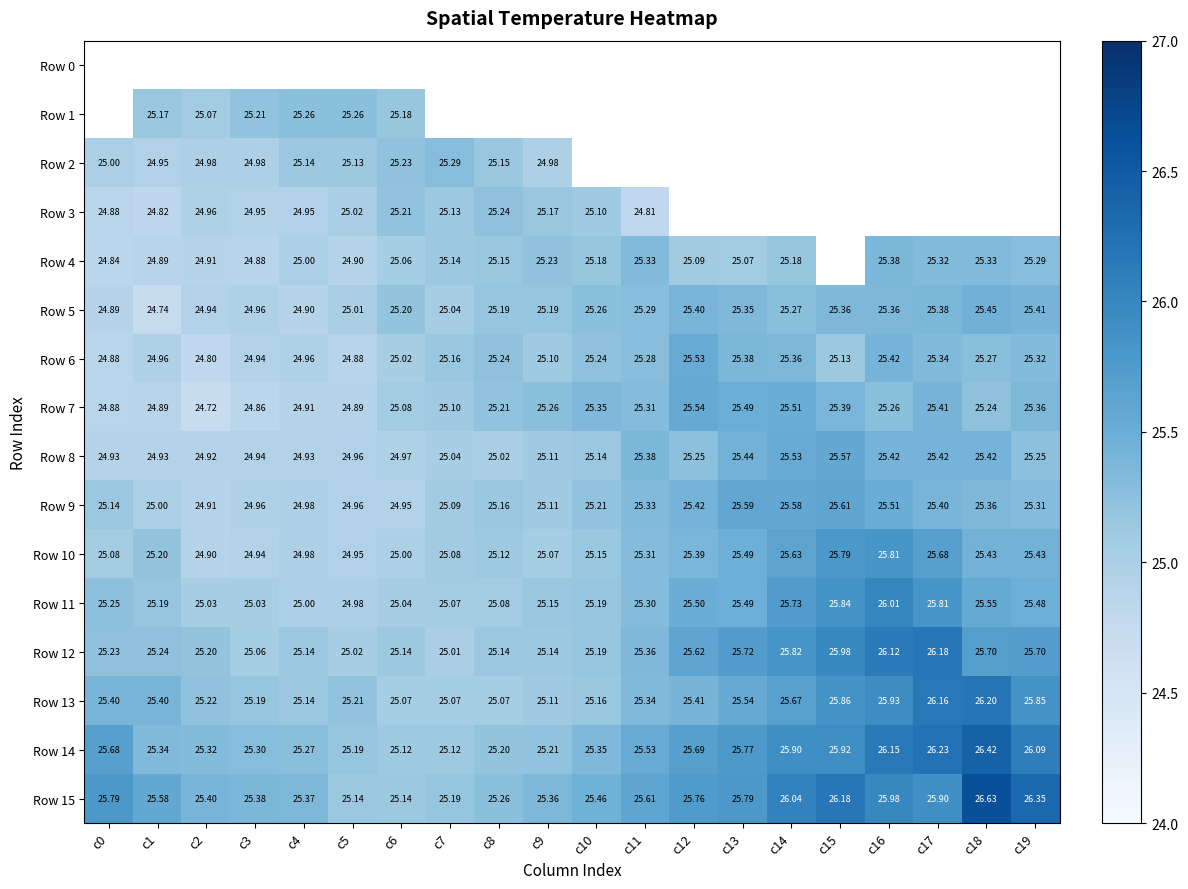

Which has a higher value, c4 or c15?

c15